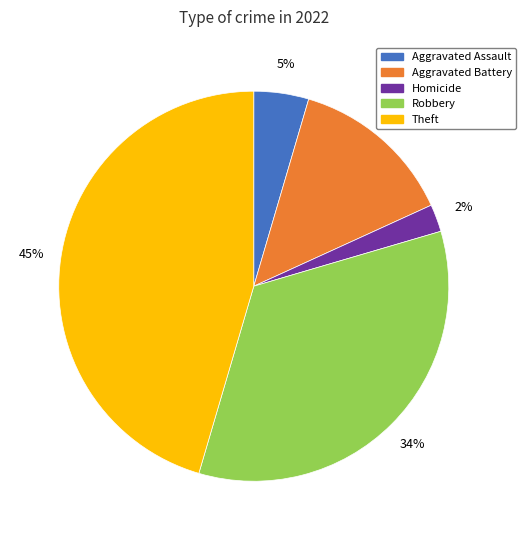

To the nearest percent, what is the difference between the largest and smallest slice percentages?

43%